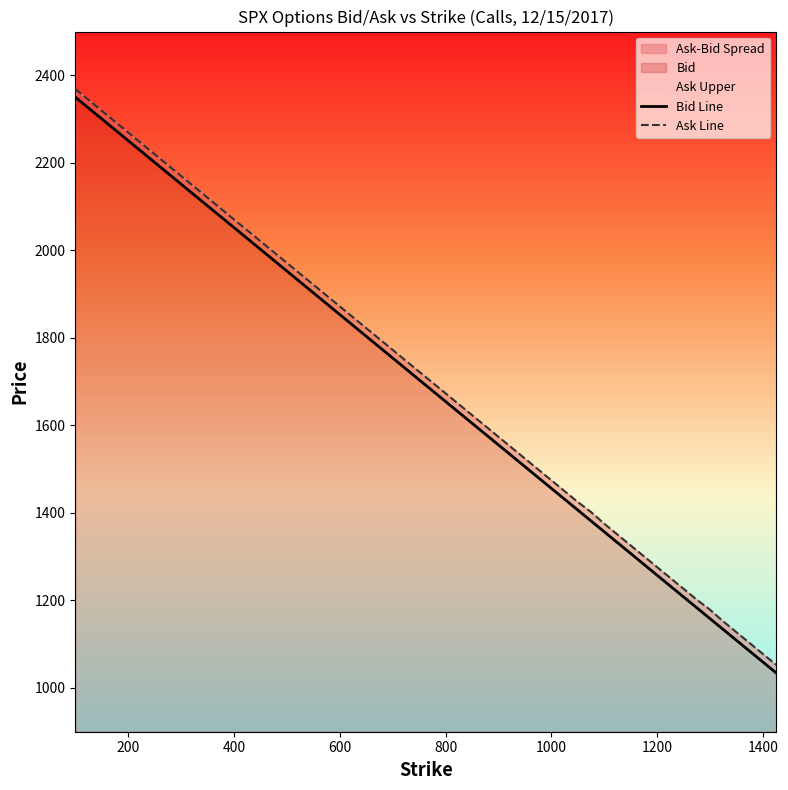

What is the label of the 6th point from the left?

1000